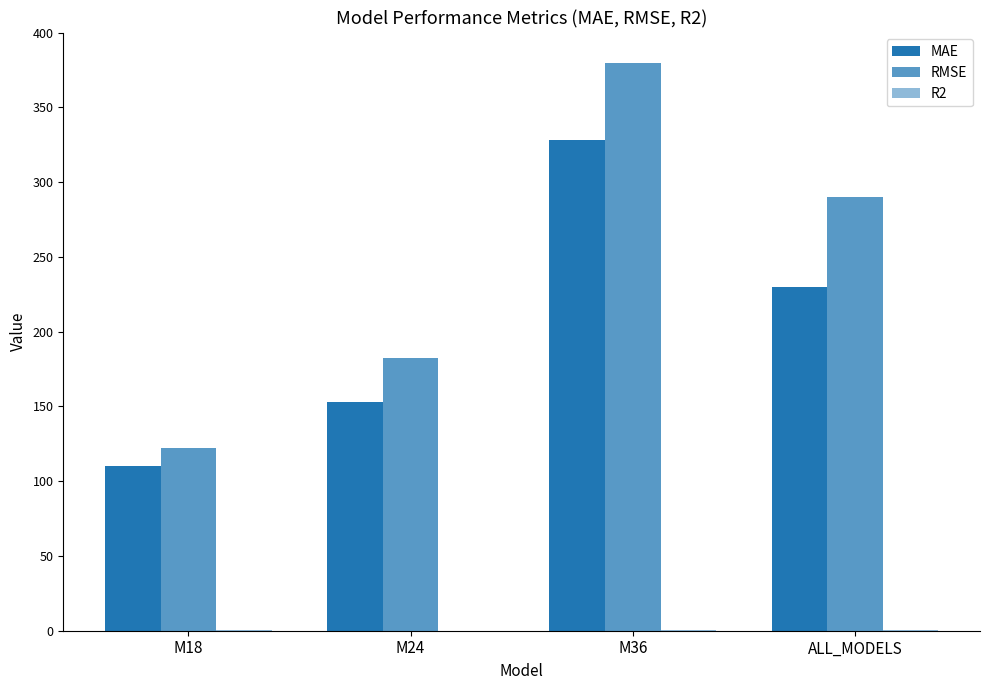

What is the minimum value for MAE?

110.4